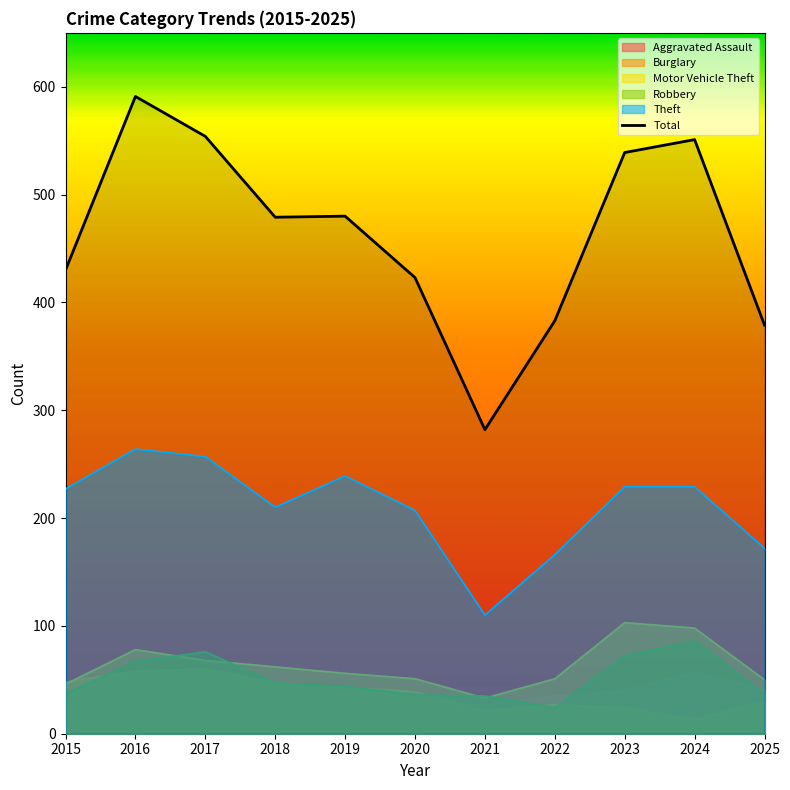

What is the sum of all values?

5091